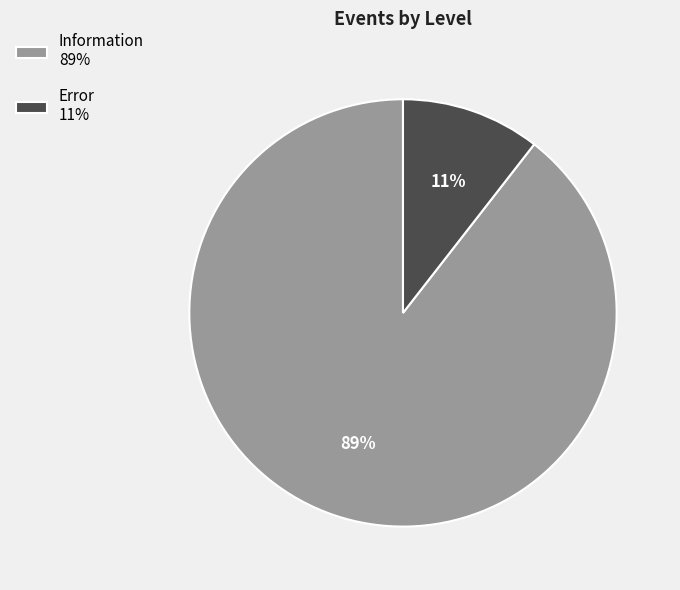

To the nearest percent, what percentage of the pie is Error?

11%